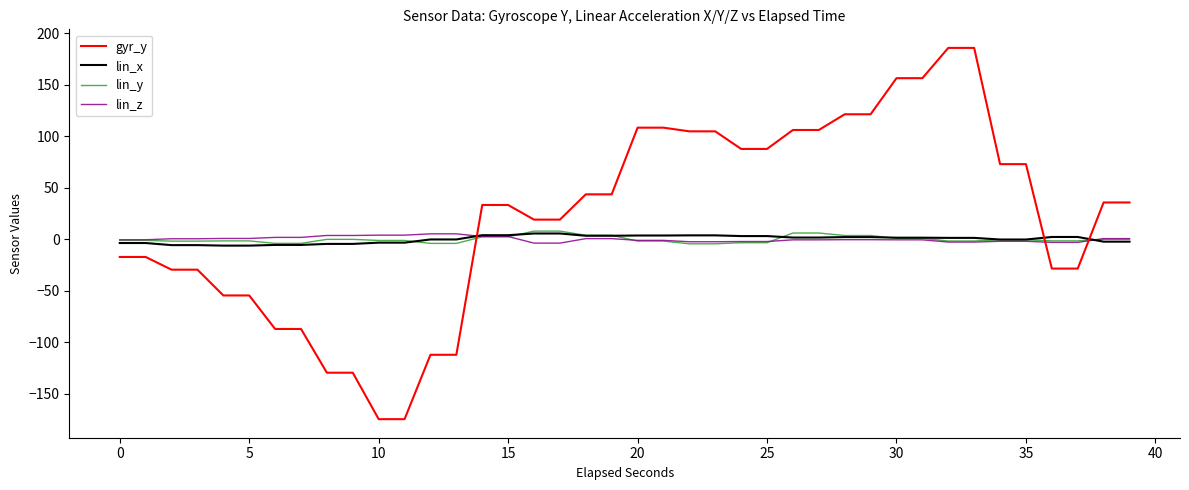

Which series has the largest range (max minus min)?

gyr_y